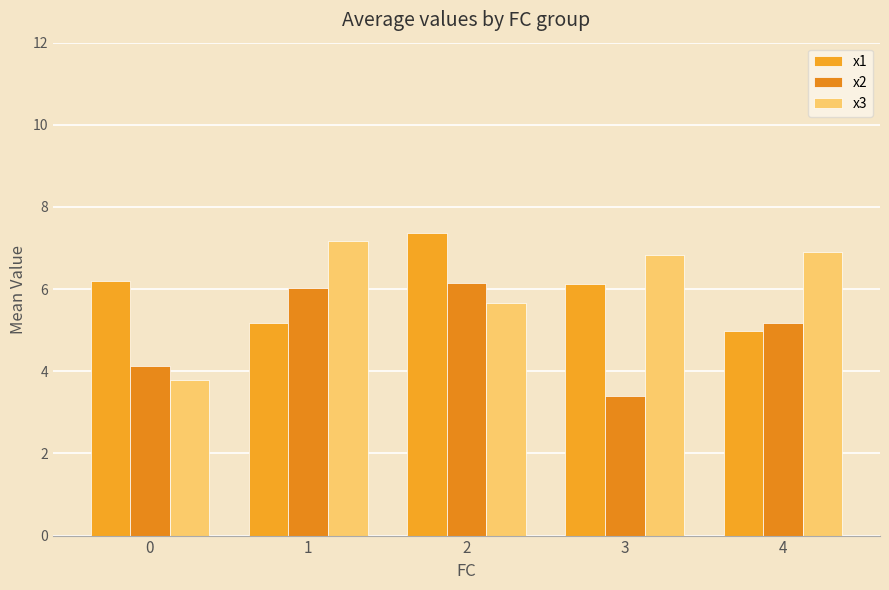

How many groups of bars are there?

5